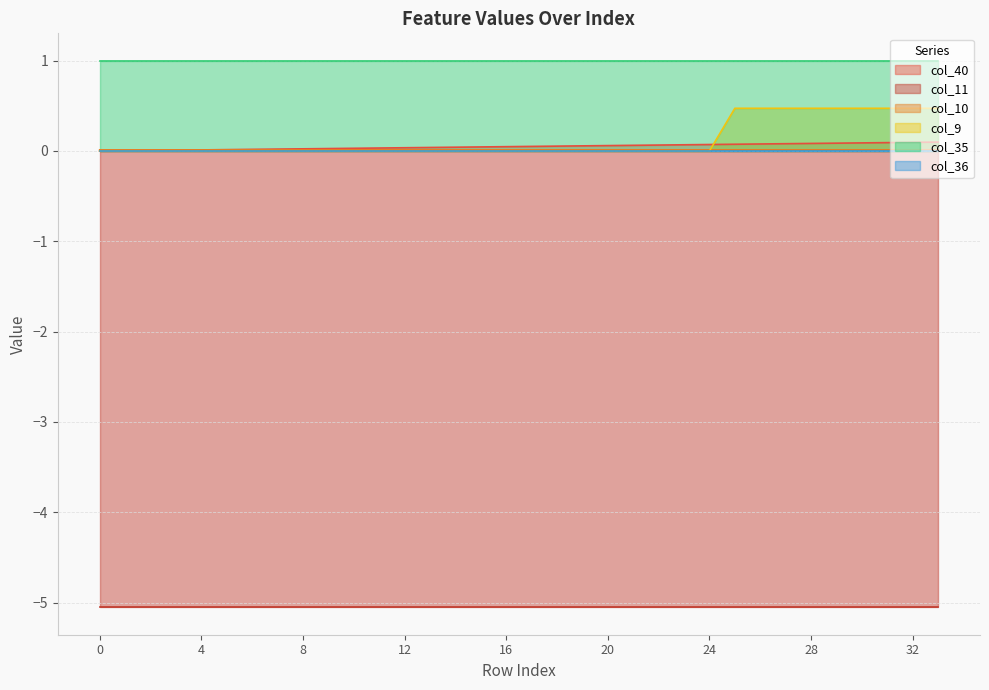

True or false: col_10 has a value of 0.0 at 0.

True